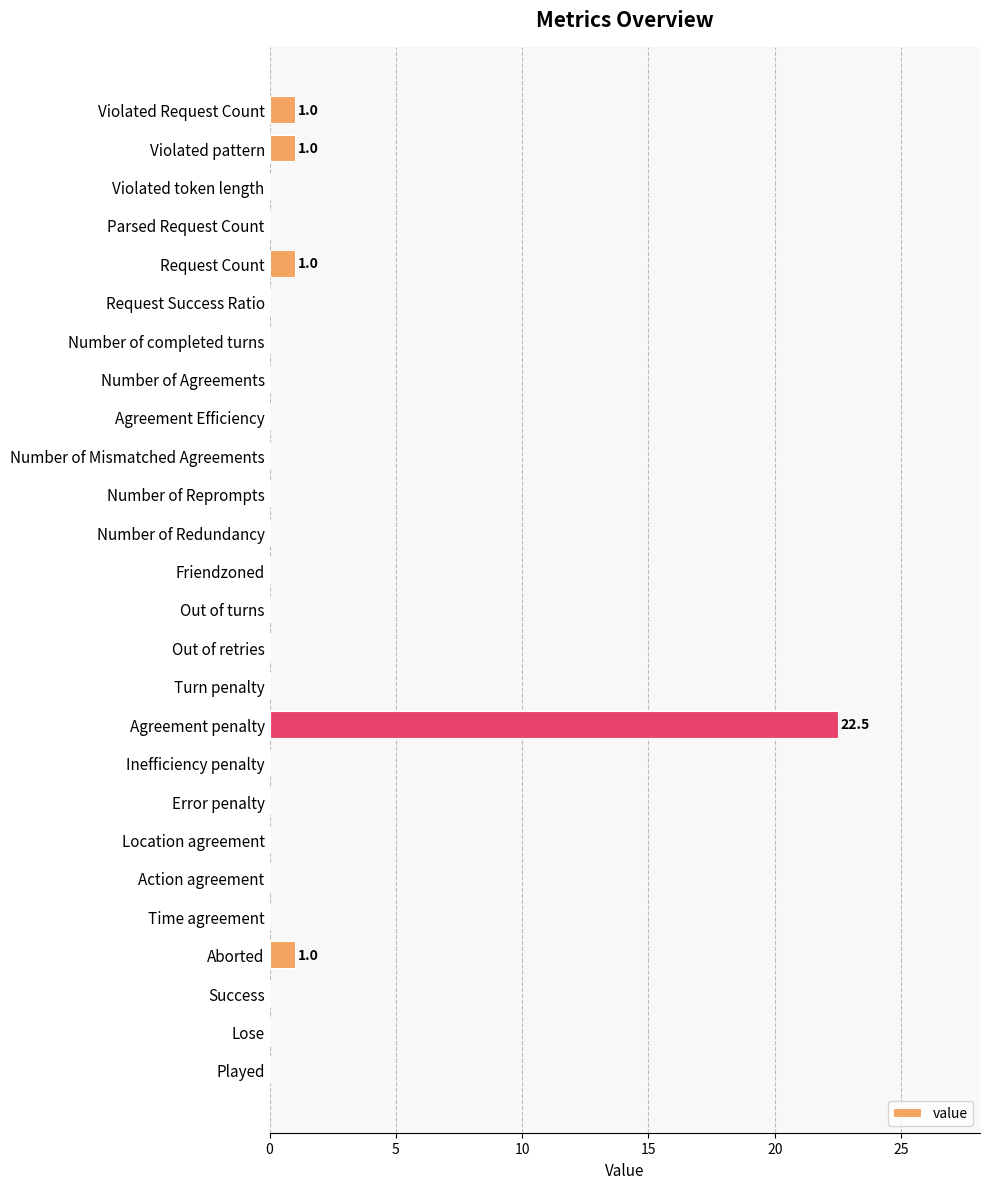

What is the sum of all values?

26.5